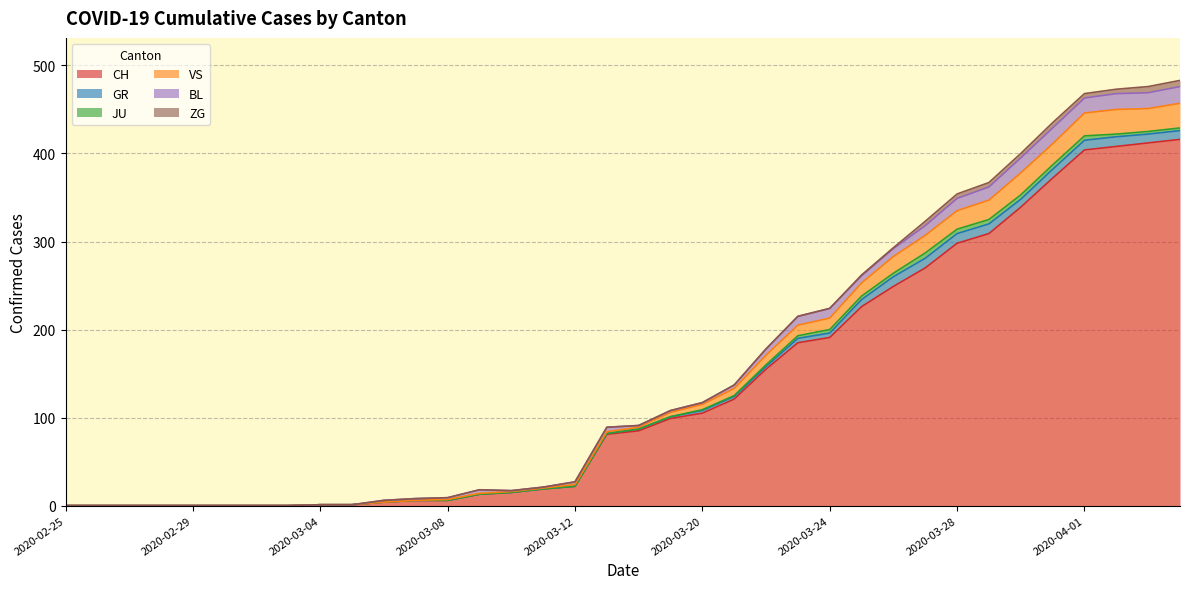

Does the chart display data point markers on the line(s)?

No